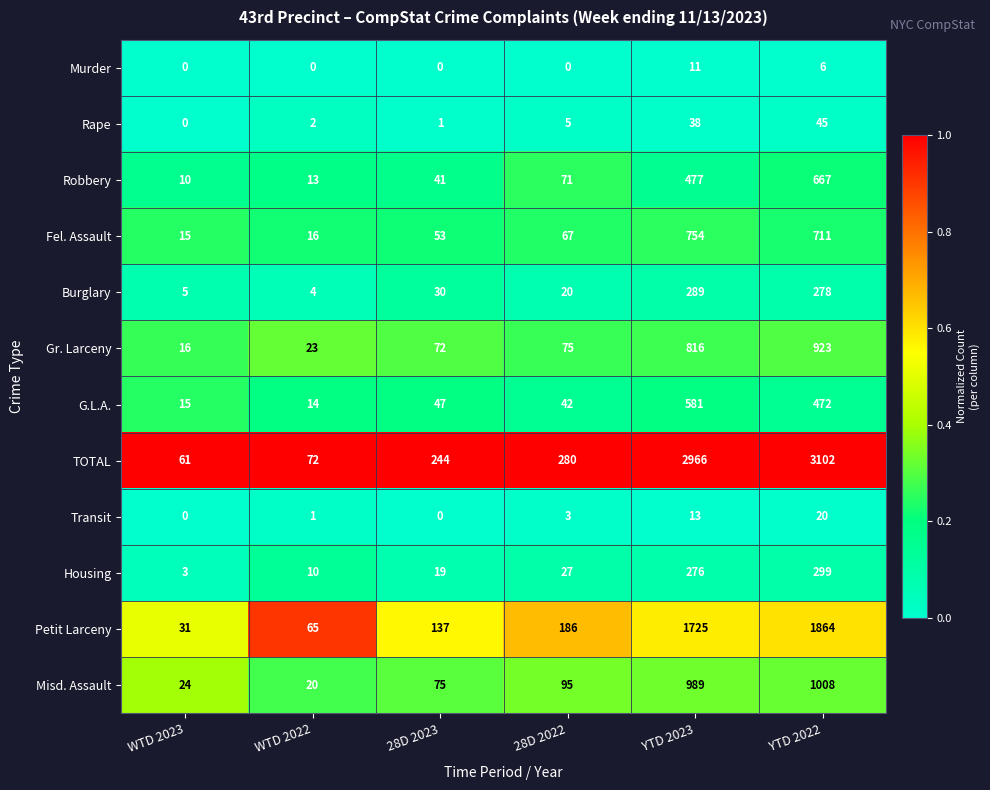

At how many categories does at least one series exceed 0?

6